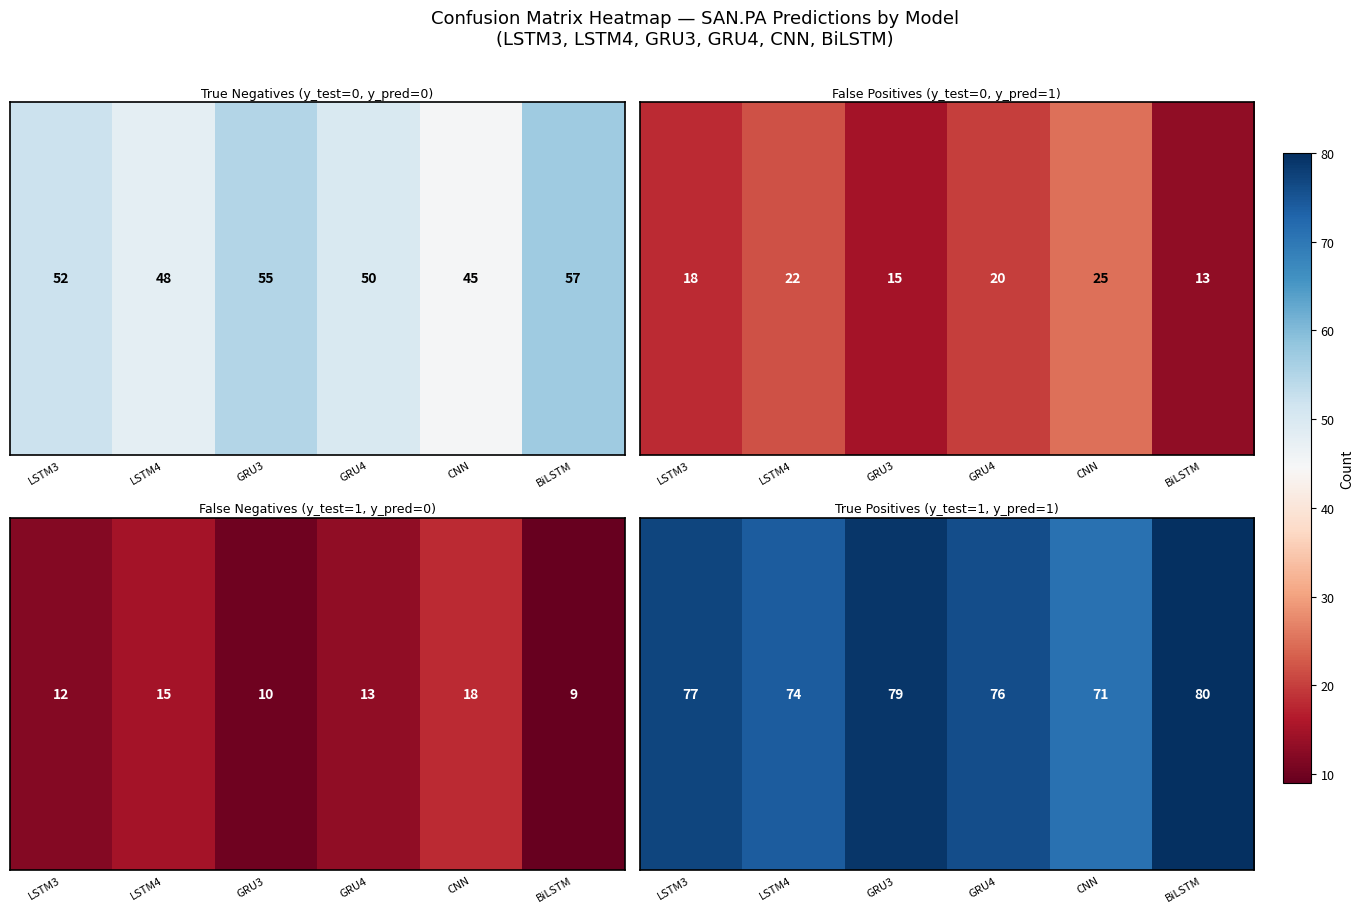

How many data points does each series have?

6